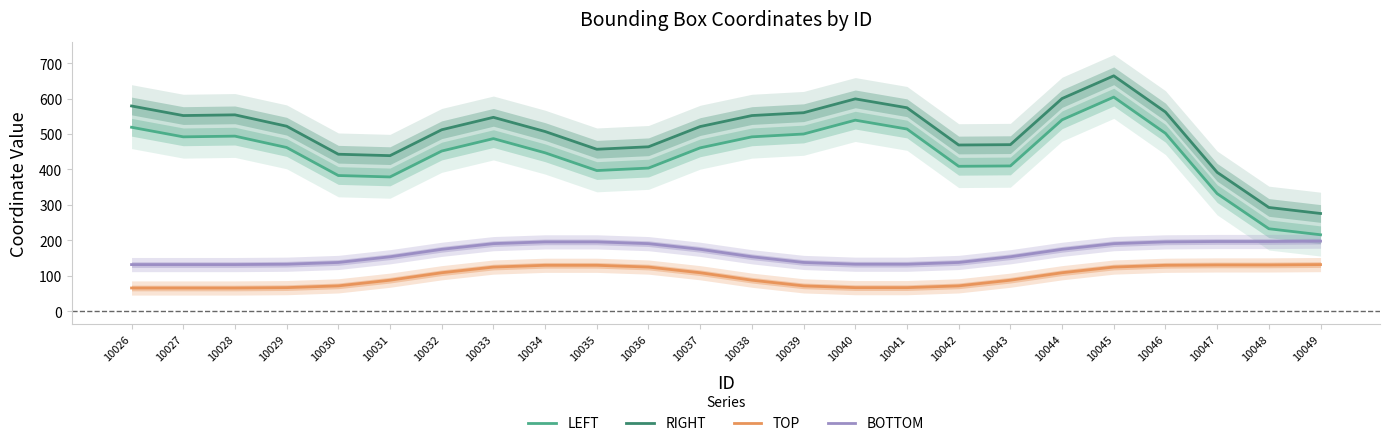

True or false: BOTTOM has a value of 47 at 10042.

False